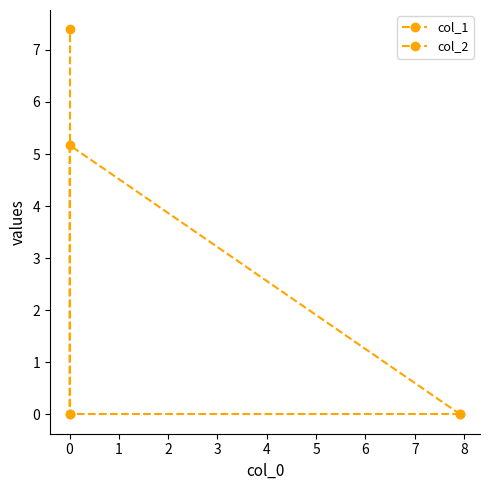

How many positive values does the col_2 series have?

1